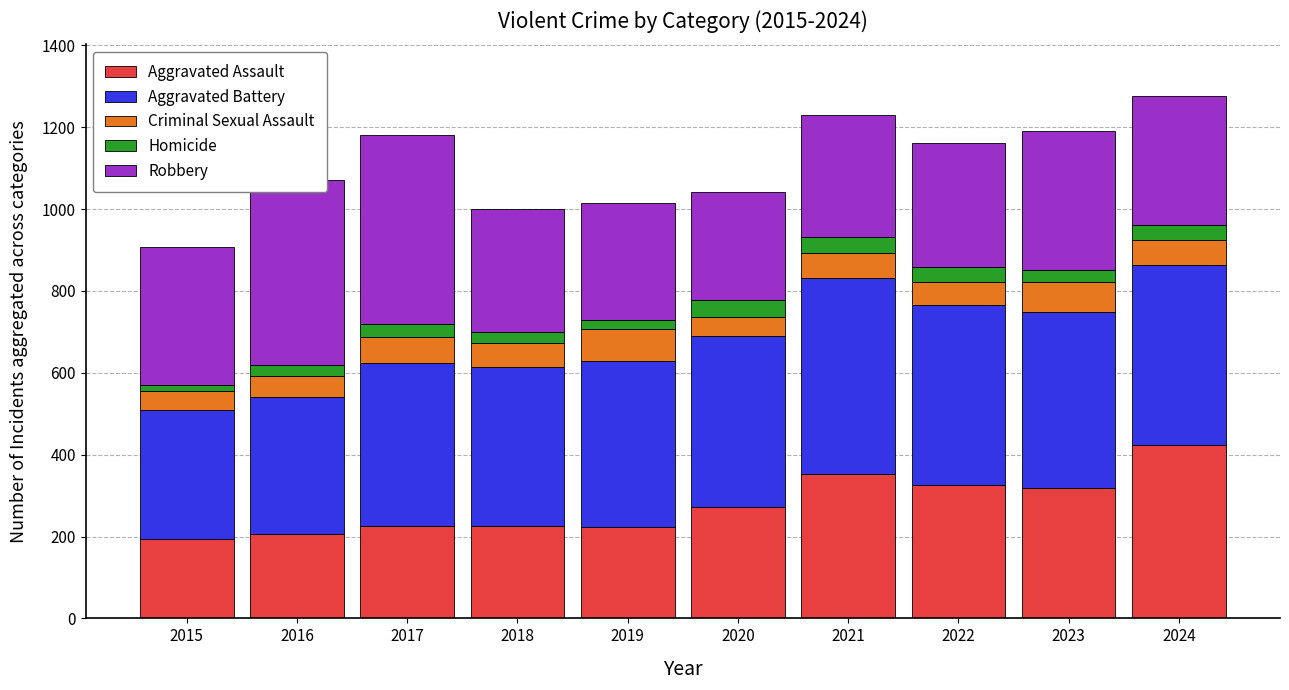

What is the total value across all series at 2021?

1231